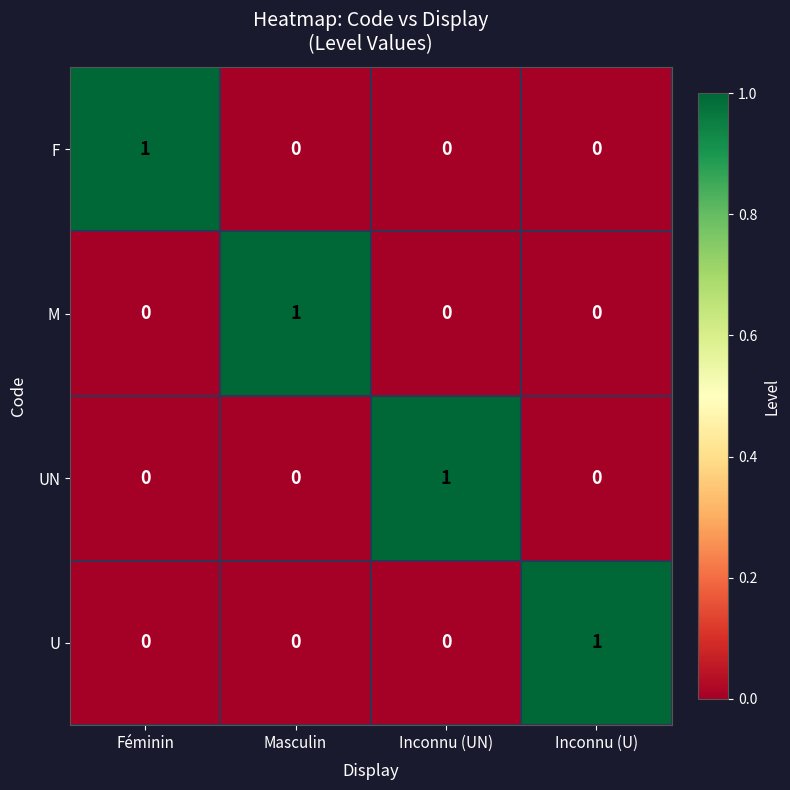

At which label does UN reach its peak?

Inconnu (UN)